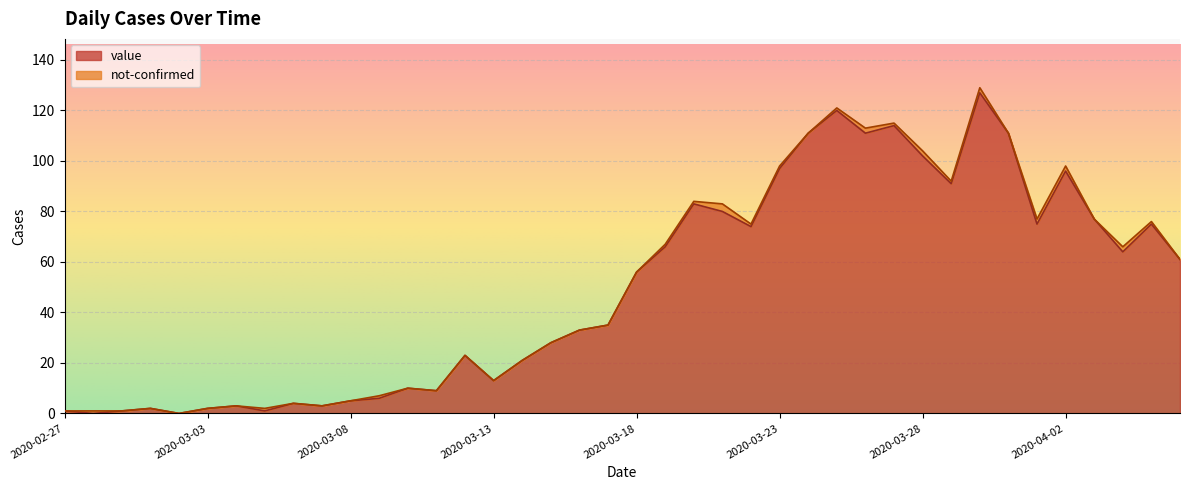

What is the difference between the maximum and minimum values?

127